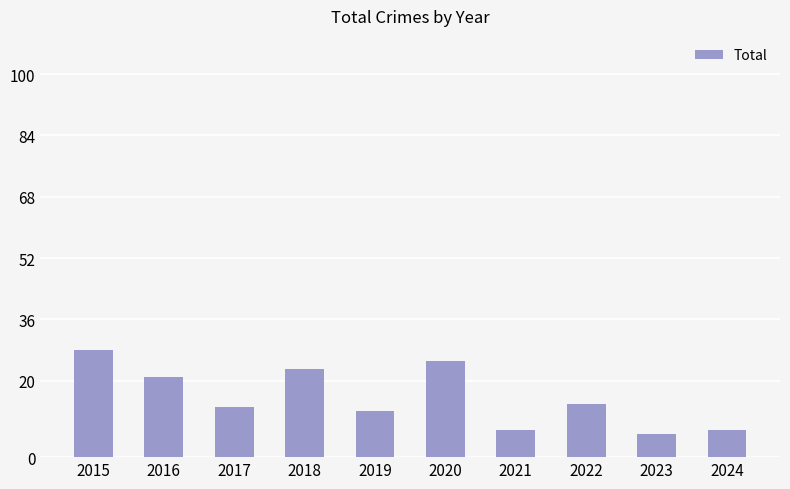

What is the value of the 9th bar from the left?

6